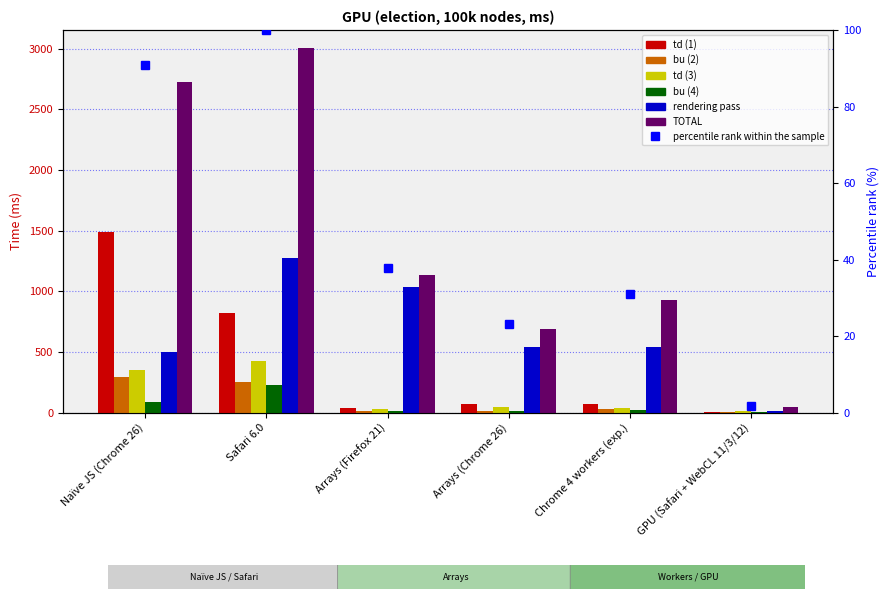

Which series changed the most between Naïve JS (Chrome 26) and GPU (Safari + WebCL 11/3/12)?

TOTAL